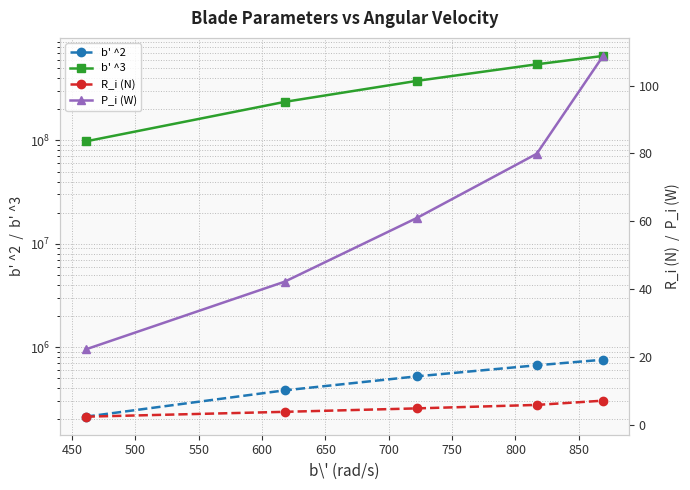

What is the value of the b' ^3 point at the 4th from the left?

544966318.9